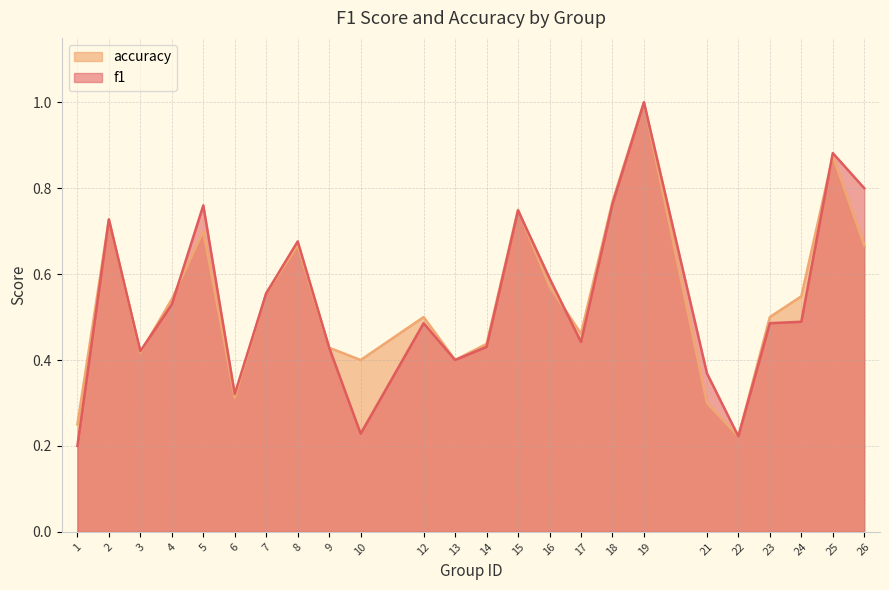

Between which two adjacent categories do f1 and accuracy first intersect?

3 and 4